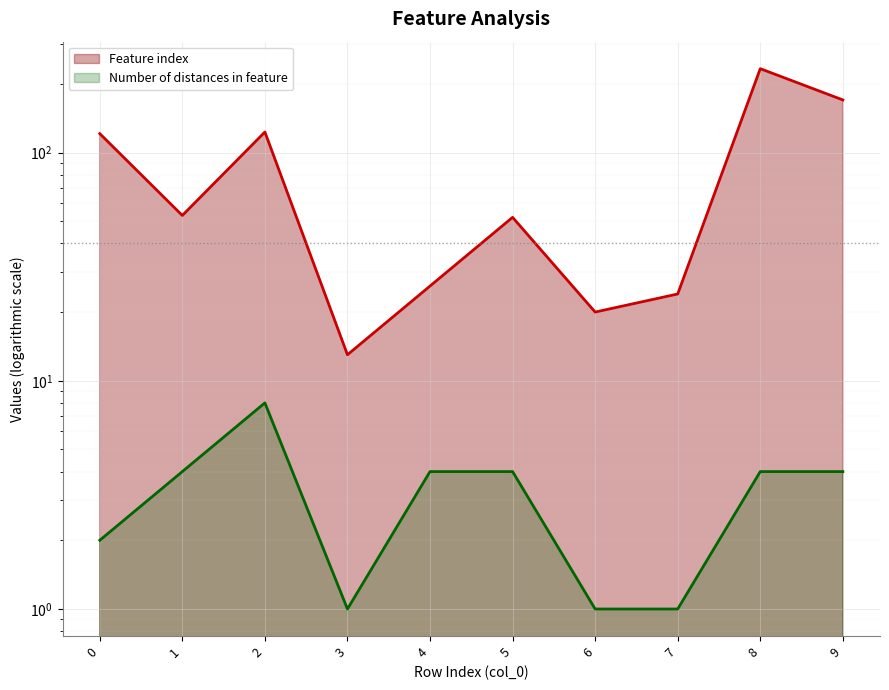

What is the approximate value of Feature index at 5, to the nearest 10?

50